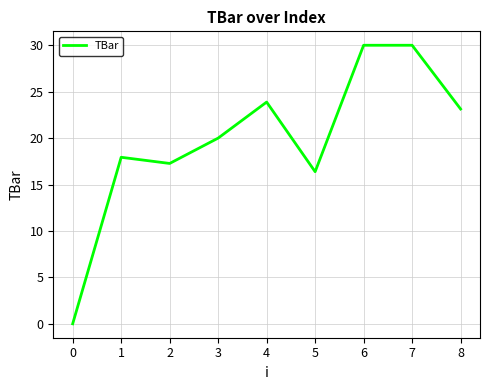

The value at 7 is 38.3. True or false?

False